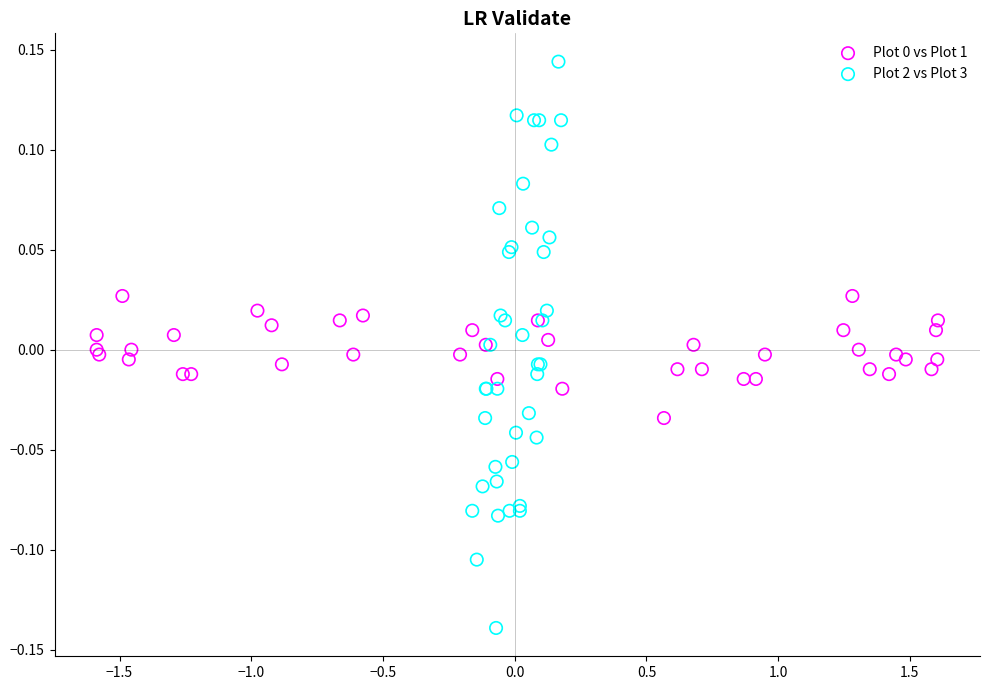

Which series reaches the minimum Y coordinate?

Plot 2 vs Plot 3